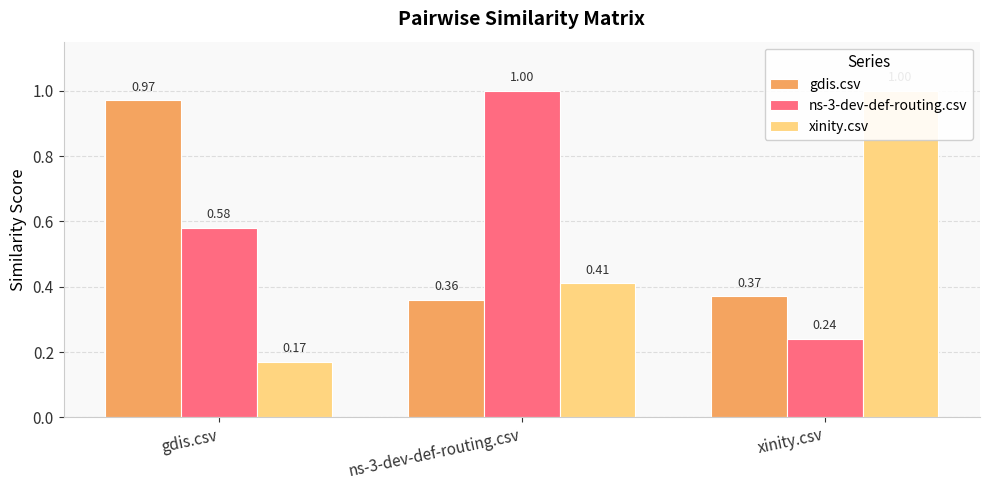

Is it true that xinity.csv equals 1.0 at xinity.csv?

True